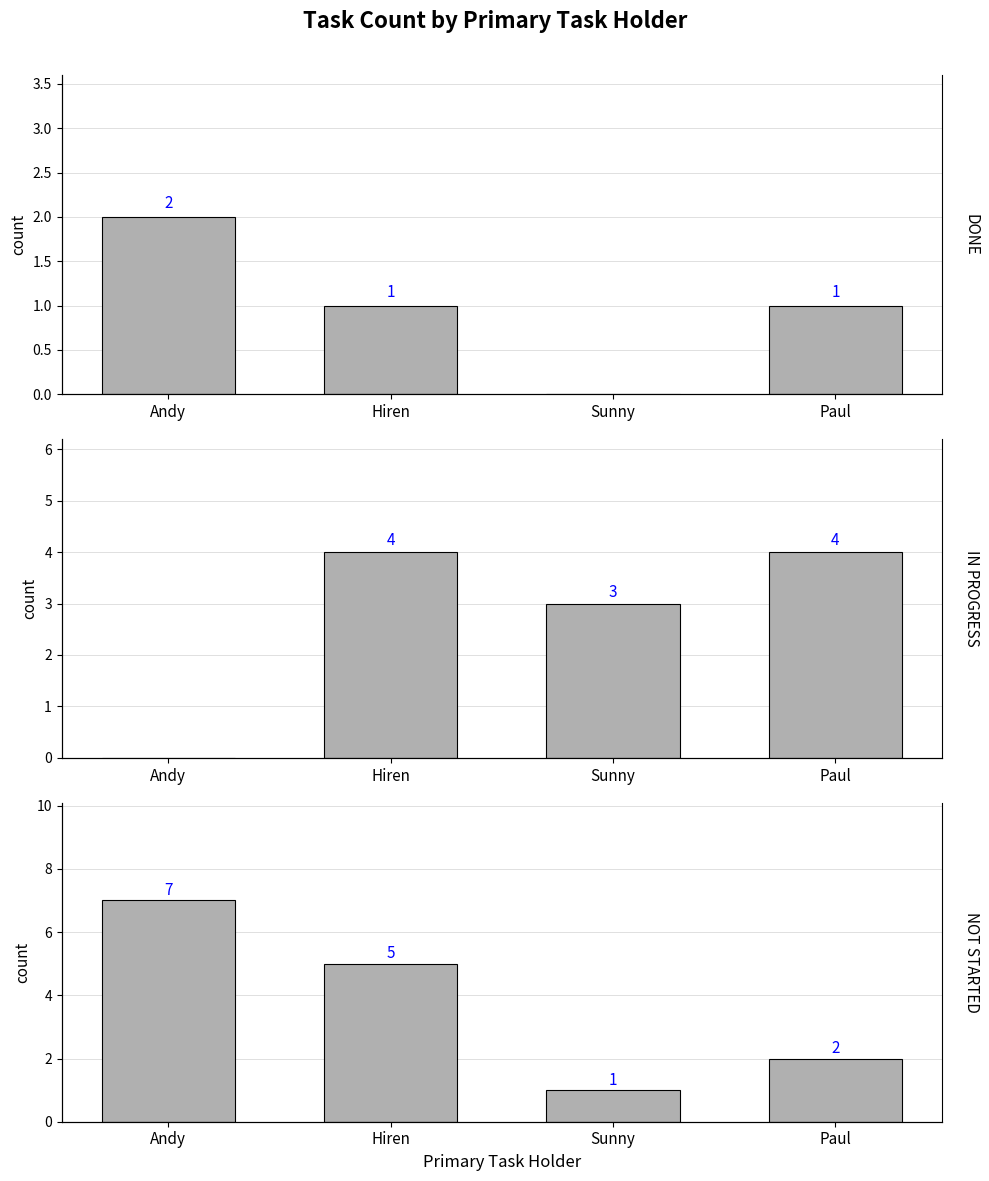

What is the sum of all IN PROGRESS values?

11